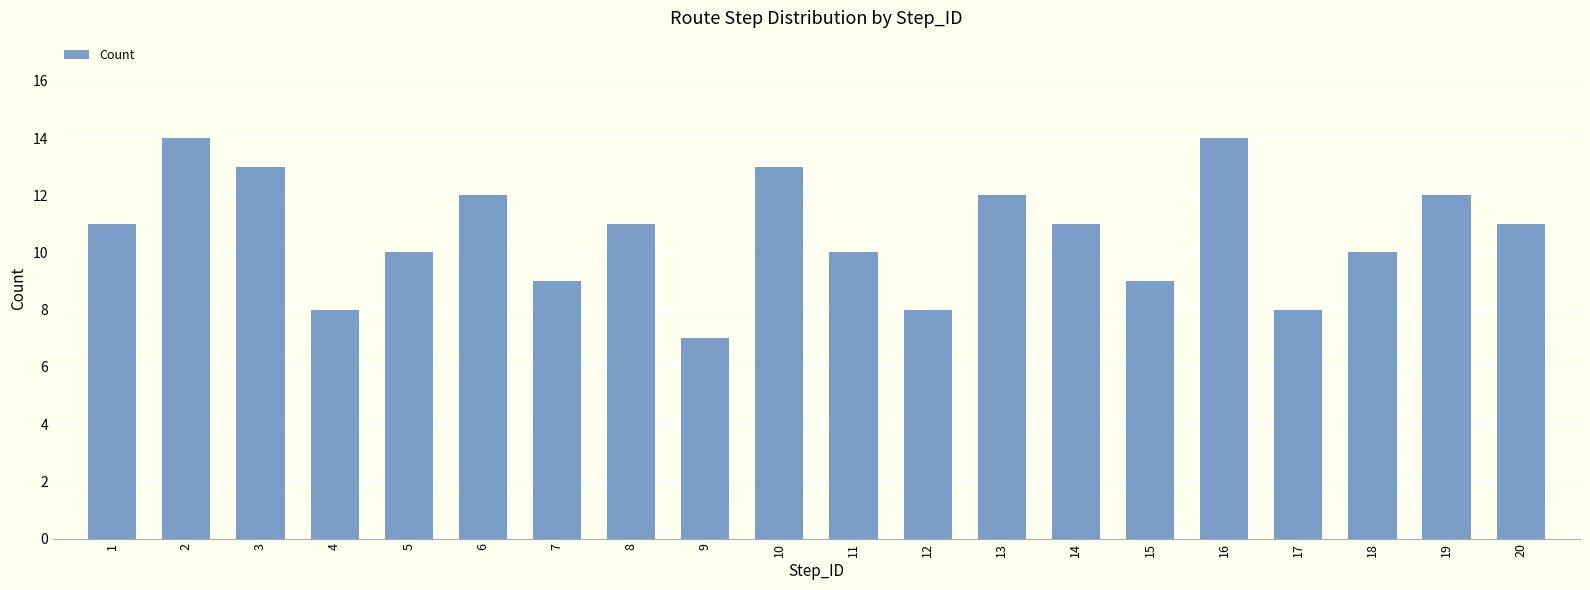

What is the value of the 1st bar from the left?

11